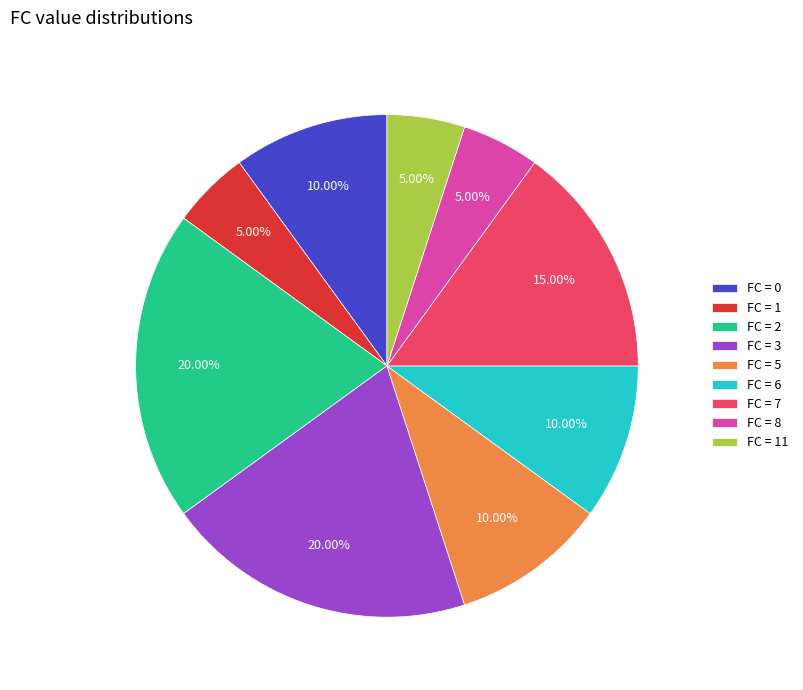

Combined, do FC = 11 and FC = 1 account for over 50%?

No